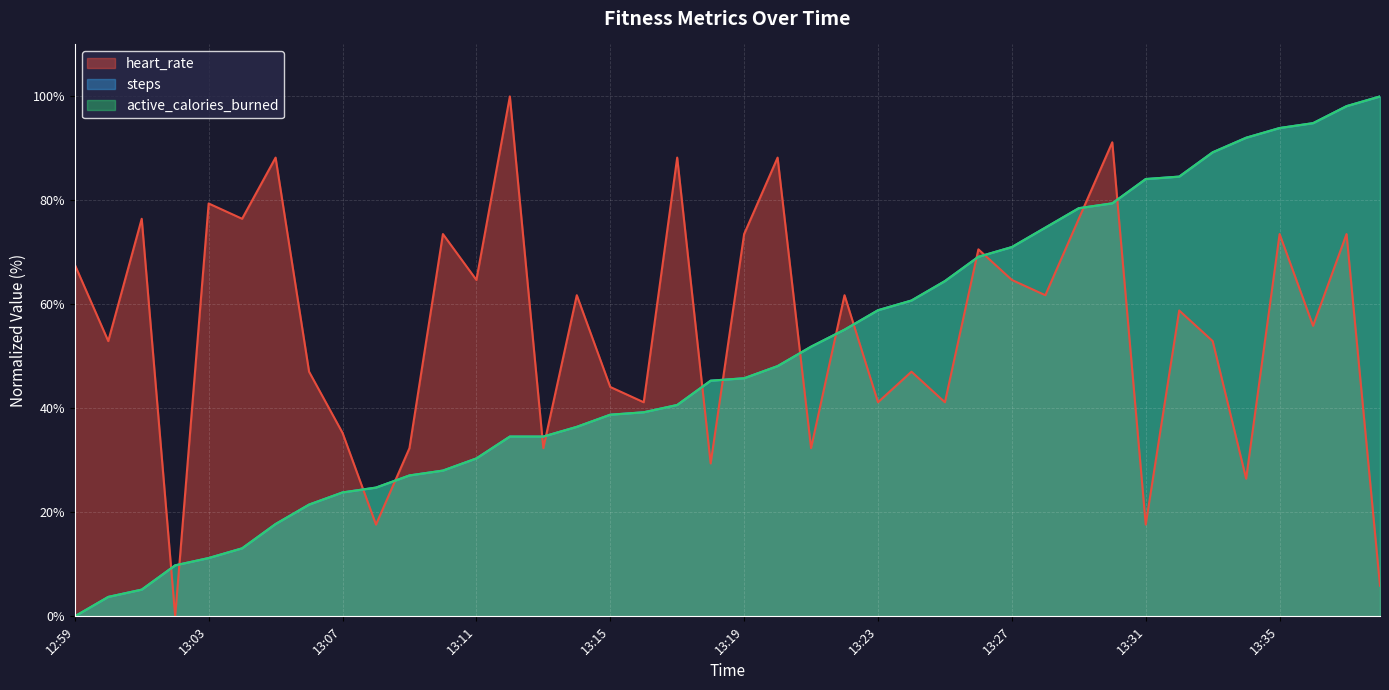

At which category is the sum across all series the highest?

13:37